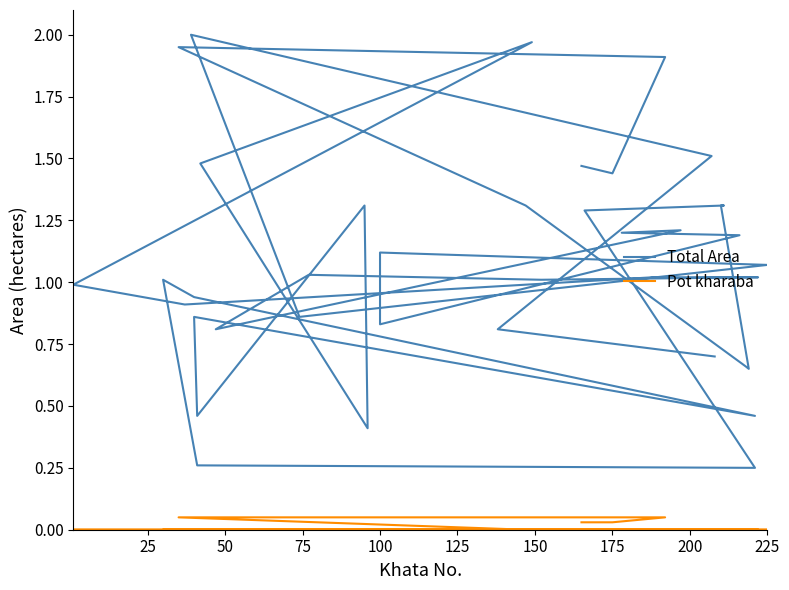

Which label corresponds to the smallest value in the chart?

100